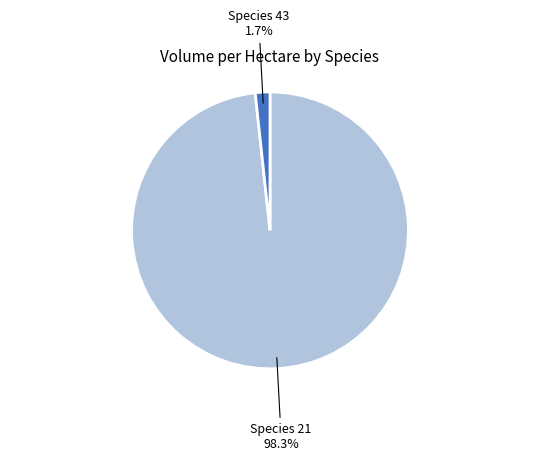

Which has a higher value, Species 21 or Species 43?

Species 21